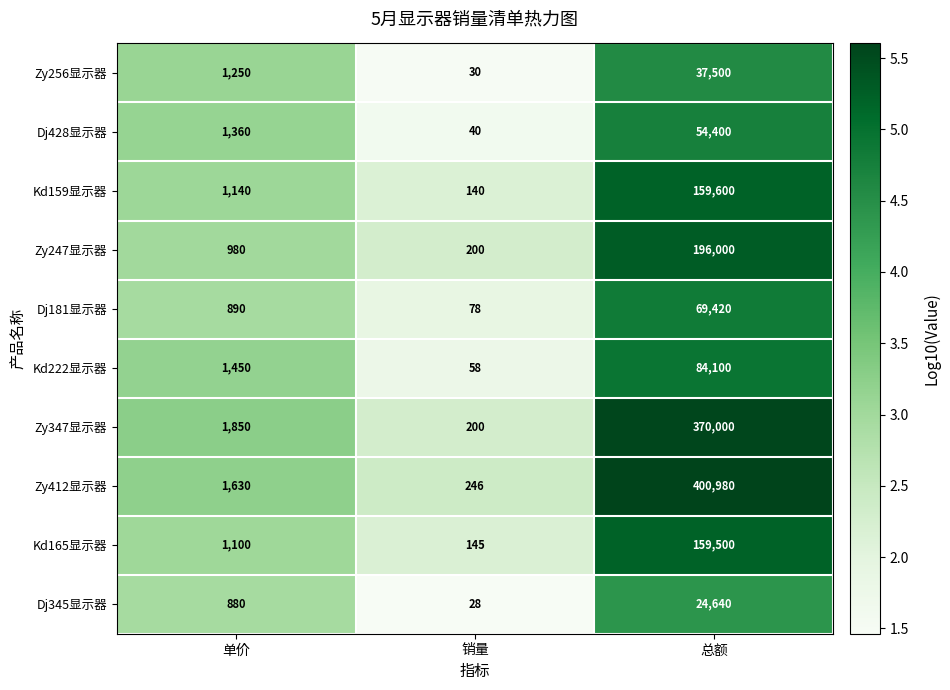

Reading right to left, what are all the values shown in this chart?

Zy256显示器: 37500	30	1250
Dj428显示器: 54400	40	1360
Kd159显示器: 159600	140	1140
Zy247显示器: 196000	200	980
Dj181显示器: 69420	78	890
Kd222显示器: 84100	58	1450
Zy347显示器: 370000	200	1850
Zy412显示器: 400980	246	1630
Kd165显示器: 159500	145	1100
Dj345显示器: 24640	28	880